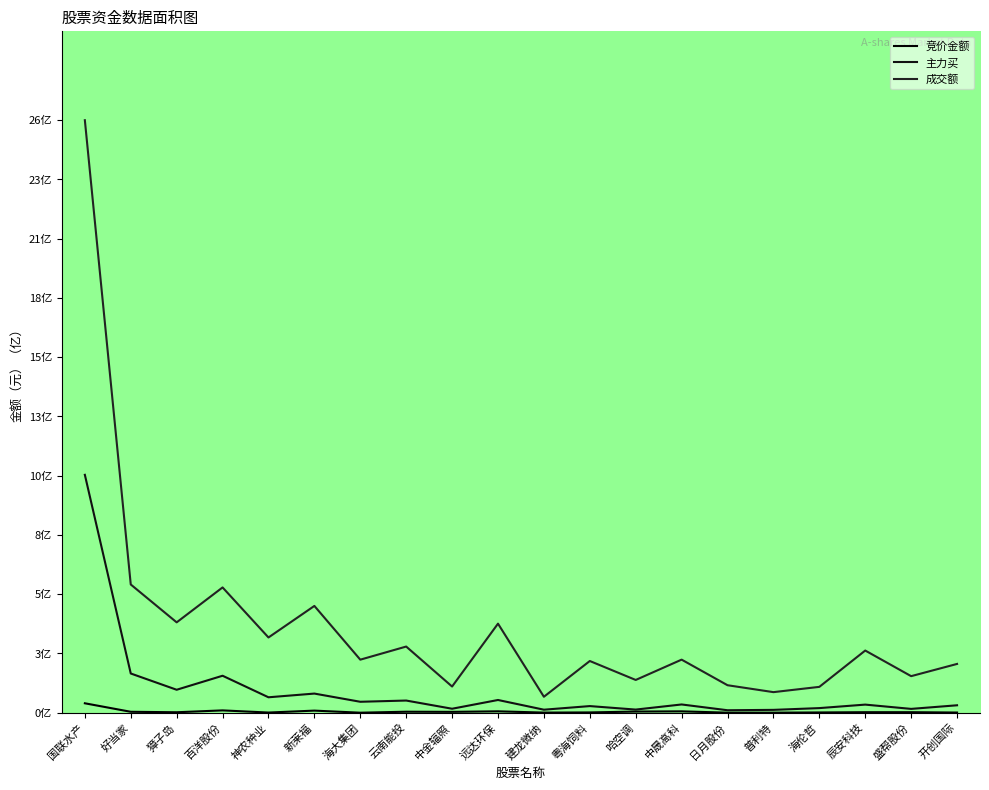

Which series changed the most between 新莱福 and 哈空调?

成交额